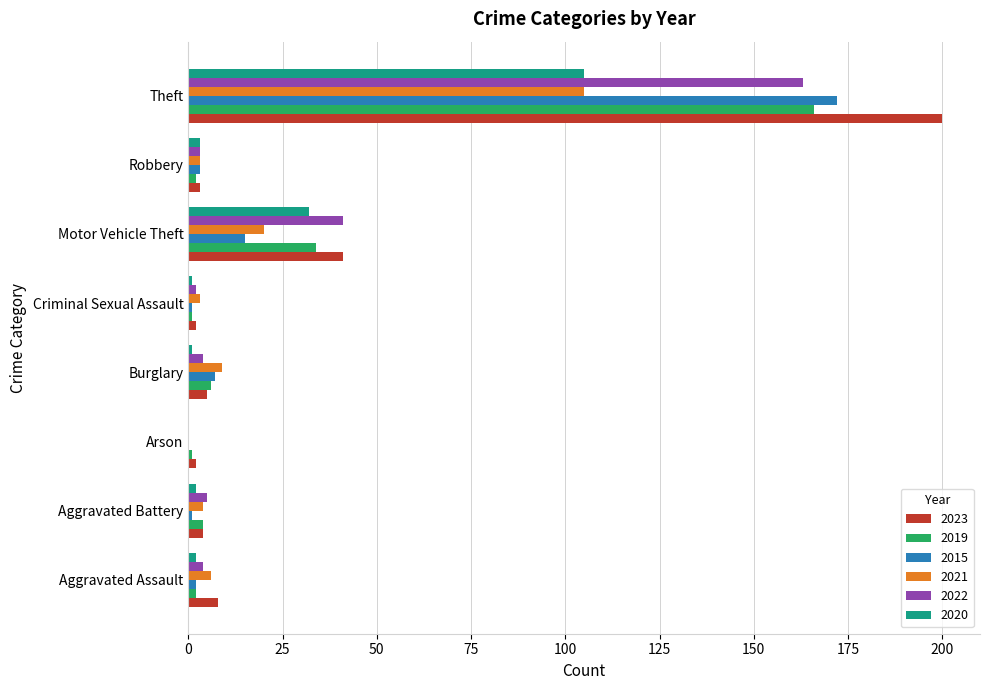

Count the number of categories in the chart.

8